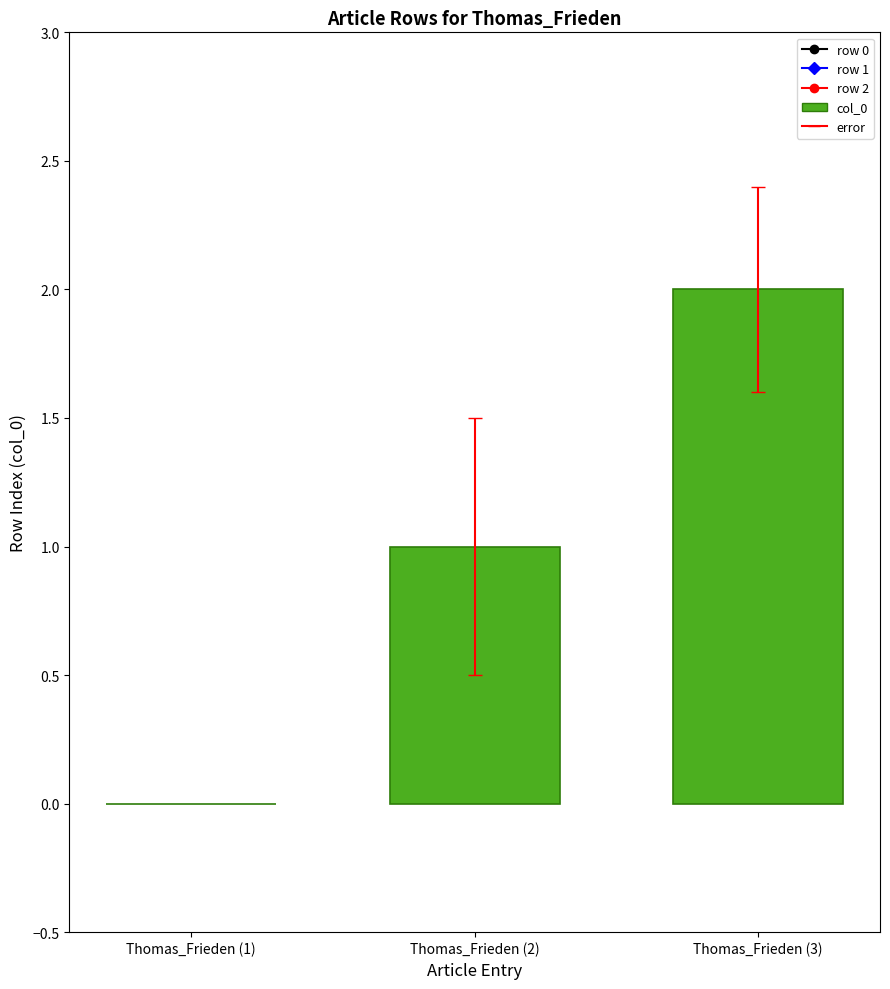

Between Thomas_Frieden (3) and Thomas_Frieden (2), which is larger?

Thomas_Frieden (3)